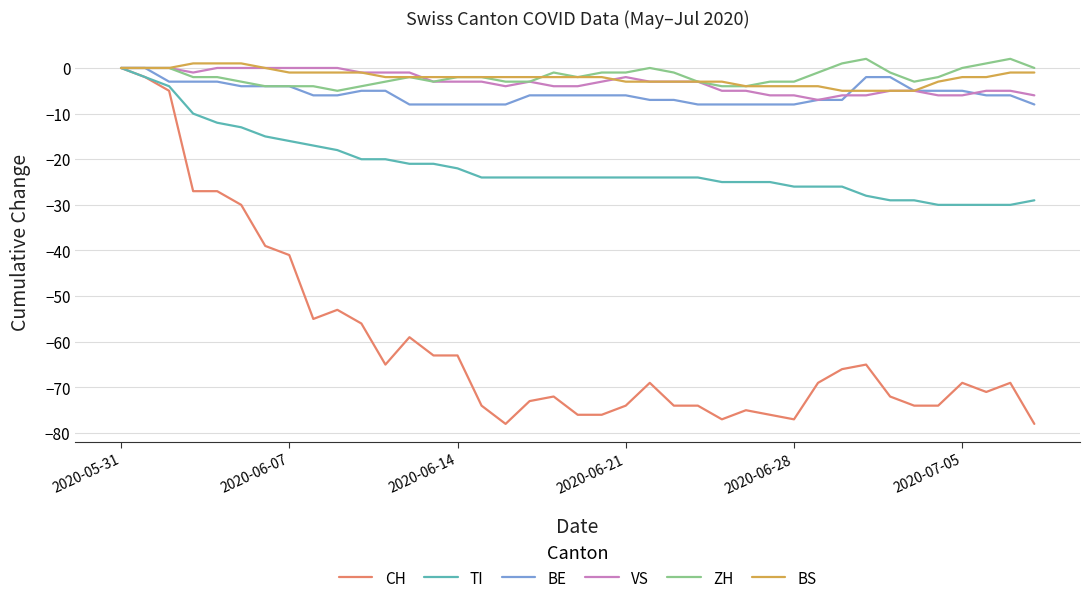

What is the minimum value shown in the chart?

-78